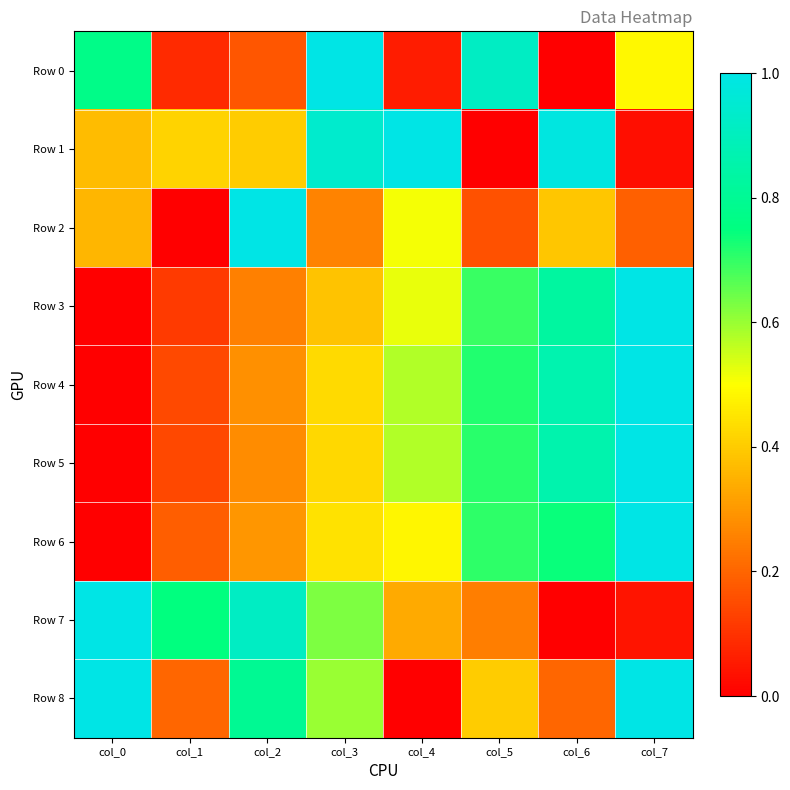

What is the spread (max minus min) of values at col_1?

0.7